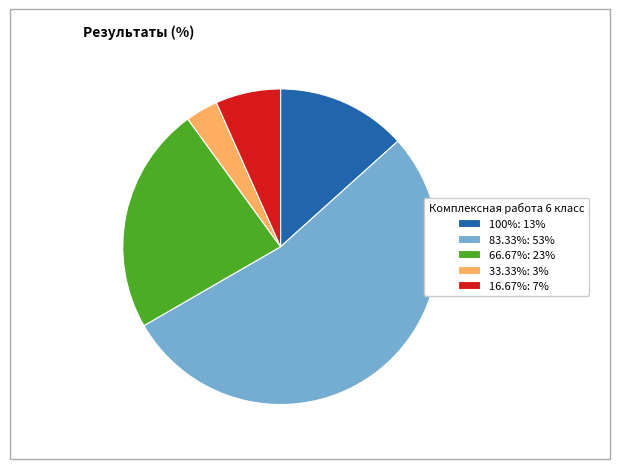

Combined, do 33.33%: 3% and 100%: 13% account for over 50%?

No